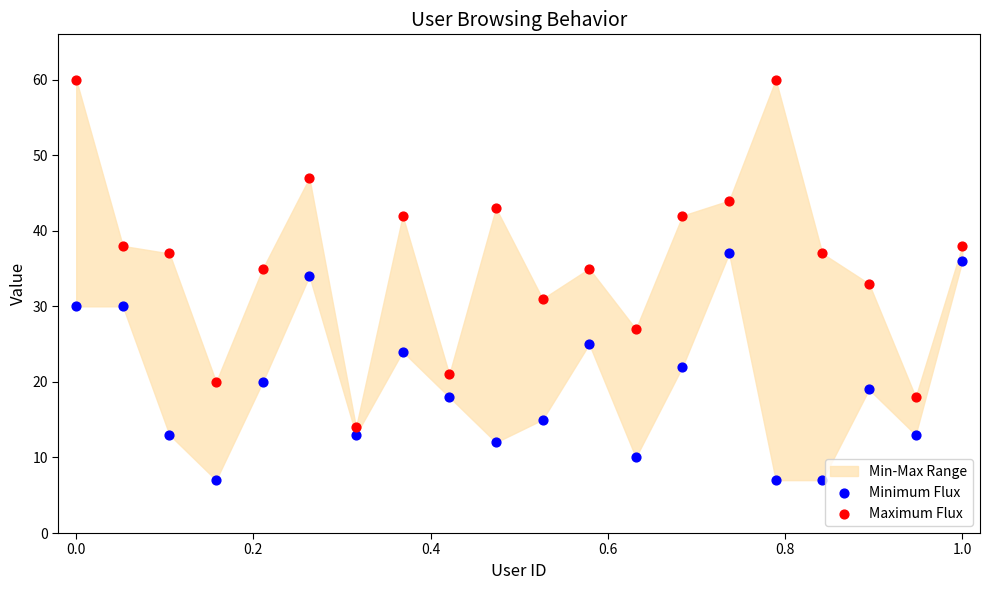

Which series has the widest spread of Y values?

Maximum Flux